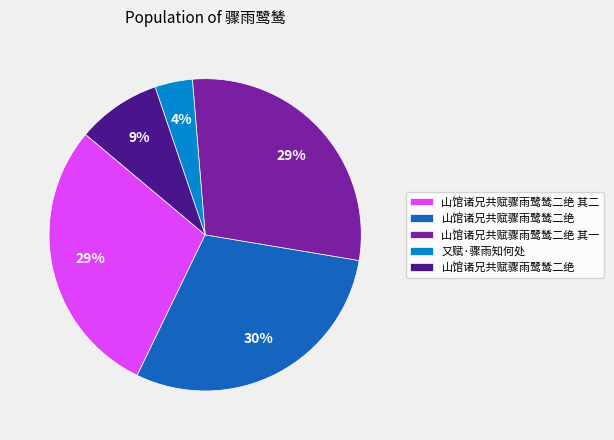

Is there any slice that represents more than half of the pie?

No